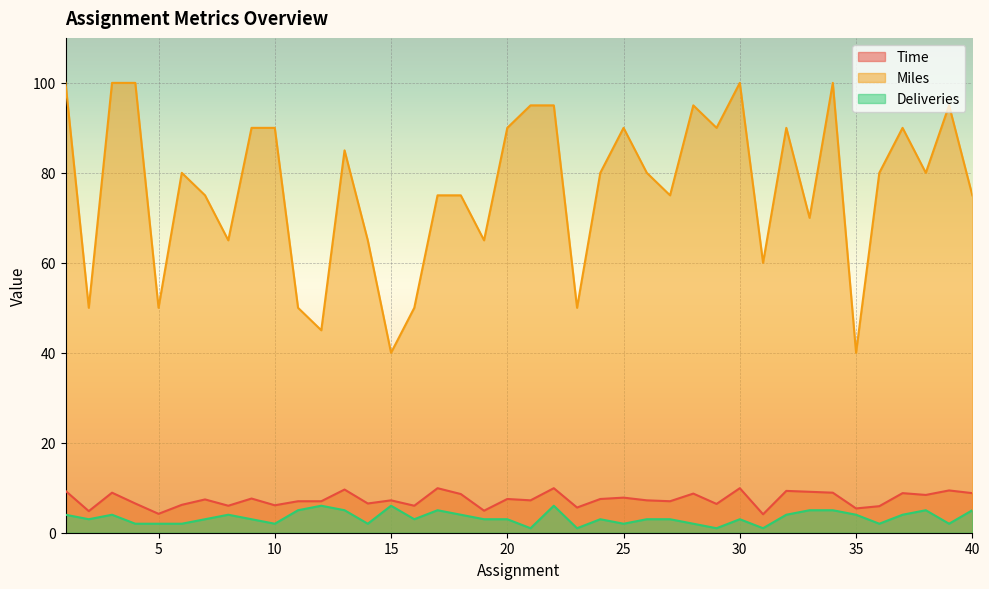

Reading left to right, transcribe all the data shown in this chart.

Time: 1=9.3	2=4.8	3=8.9	4=6.5	5=4.2	6=6.2	7=7.4	8=6.0	9=7.6	10=6.1	11=7.0	12=7.0	13=9.6	14=6.5	15=7.2	16=6.0	17=9.9	18=8.6	19=4.9	20=7.5	21=7.2	22=9.9	23=5.6	24=7.5	25=7.8	26=7.2	27=7.0	28=8.7	29=6.4	30=9.9	31=4.1	32=9.3	33=9.1	34=8.9	35=5.4	36=5.9	37=8.8	38=8.4	39=9.4	40=8.8
Miles: 1=100.0	2=50.0	3=100.0	4=100.0	5=50.0	6=80.0	7=75.0	8=65.0	9=90.0	10=90.0	11=50.0	12=45.0	13=85.0	14=65.0	15=40.0	16=50.0	17=75.0	18=75.0	19=65.0	20=90.0	21=95.0	22=95.0	23=50.0	24=80.0	25=90.0	26=80.0	27=75.0	28=95.0	29=90.0	30=100.0	31=60.0	32=90.0	33=70.0	34=100.0	35=40.0	36=80.0	37=90.0	38=80.0	39=95.0	40=75.0
Deliveries: 1=4.0	2=3.0	3=4.0	4=2.0	5=2.0	6=2.0	7=3.0	8=4.0	9=3.0	10=2.0	11=5.0	12=6.0	13=5.0	14=2.0	15=6.0	16=3.0	17=5.0	18=4.0	19=3.0	20=3.0	21=1.0	22=6.0	23=1.0	24=3.0	25=2.0	26=3.0	27=3.0	28=2.0	29=1.0	30=3.0	31=1.0	32=4.0	33=5.0	34=5.0	35=4.0	36=2.0	37=4.0	38=5.0	39=2.0	40=5.0